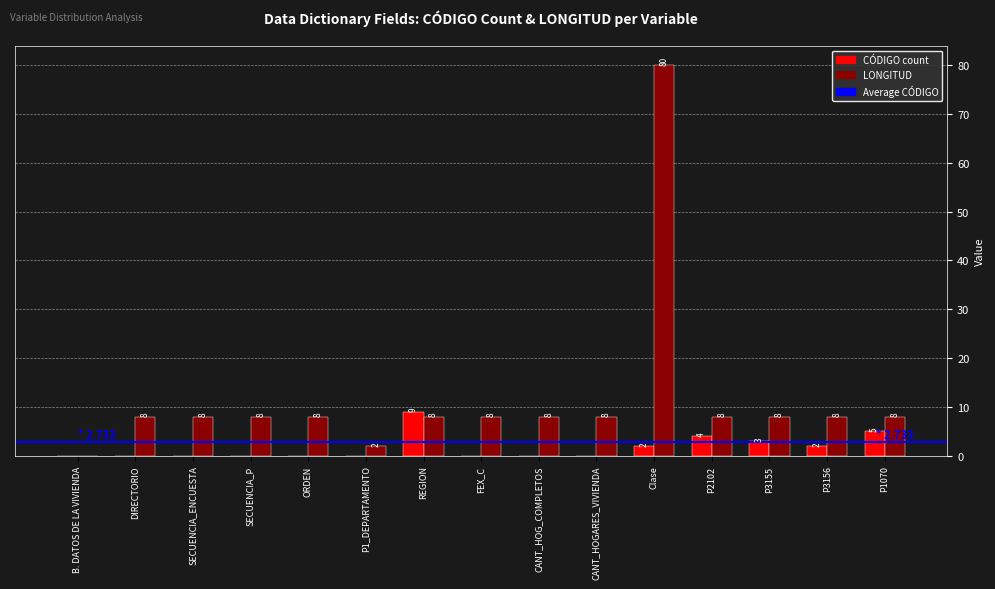

Where is CÓDIGO count nearest to the value 4?

P2102